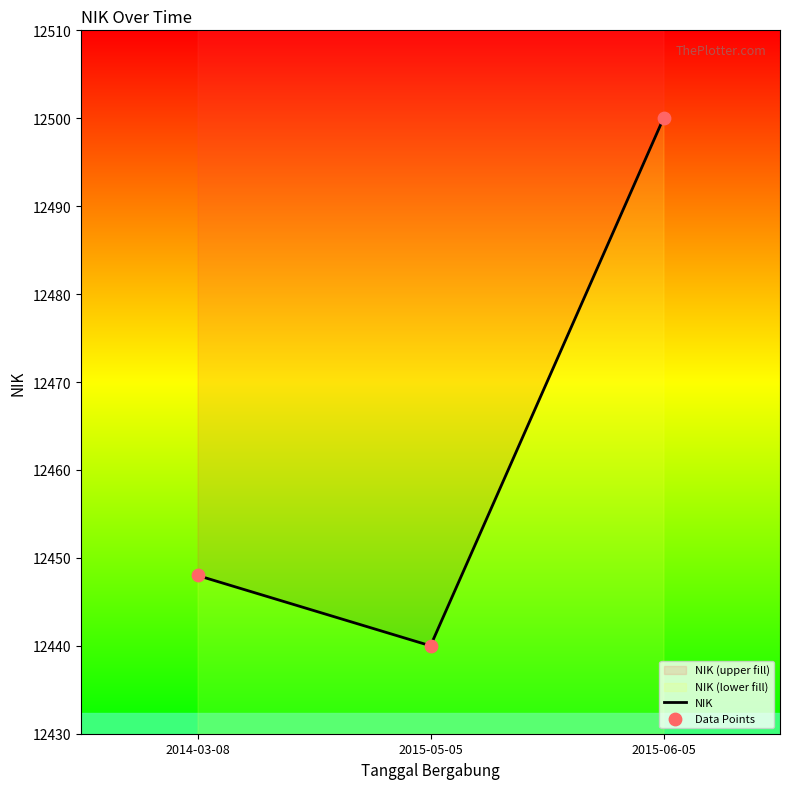

At how many categories does at least one series exceed 12477?

1